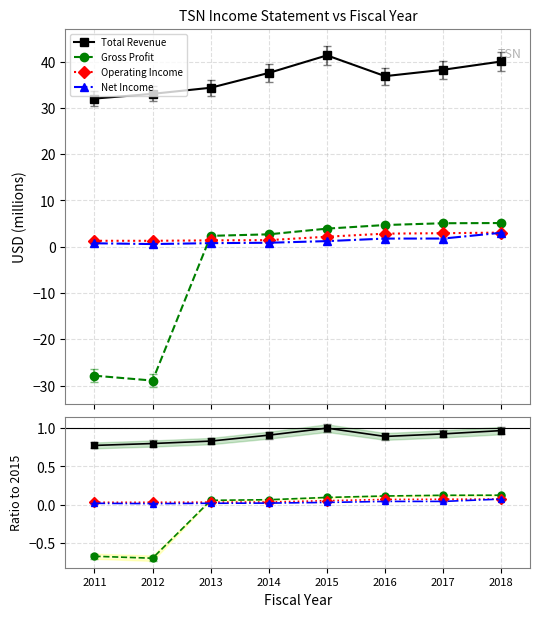

True or false: Gross Profit and Total Revenue intersect in this chart.

False